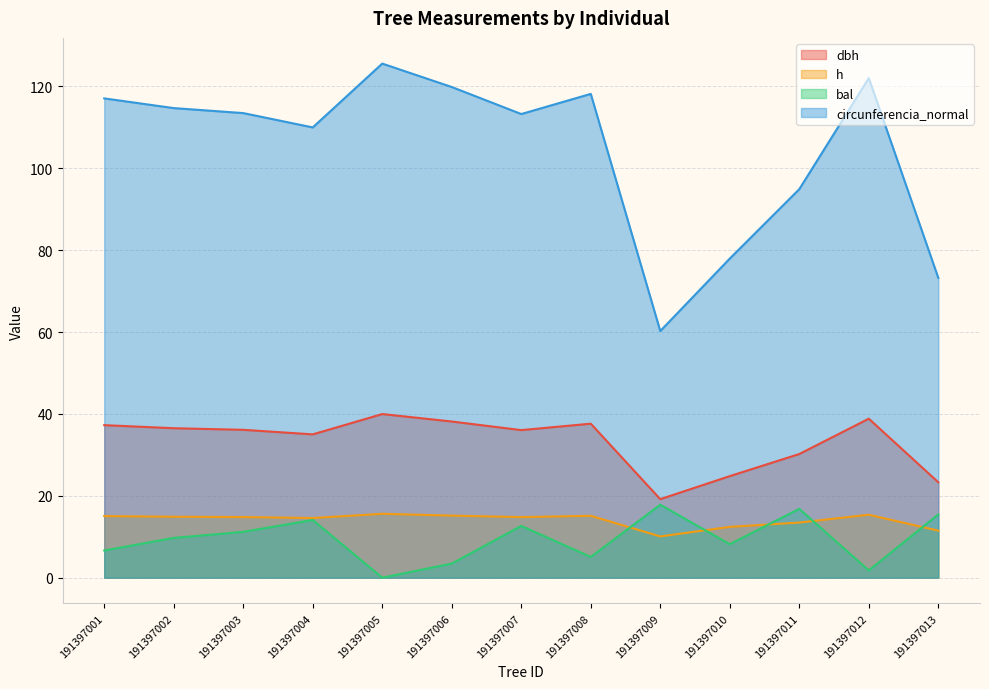

Which series has the largest range (max minus min)?

circunferencia_normal